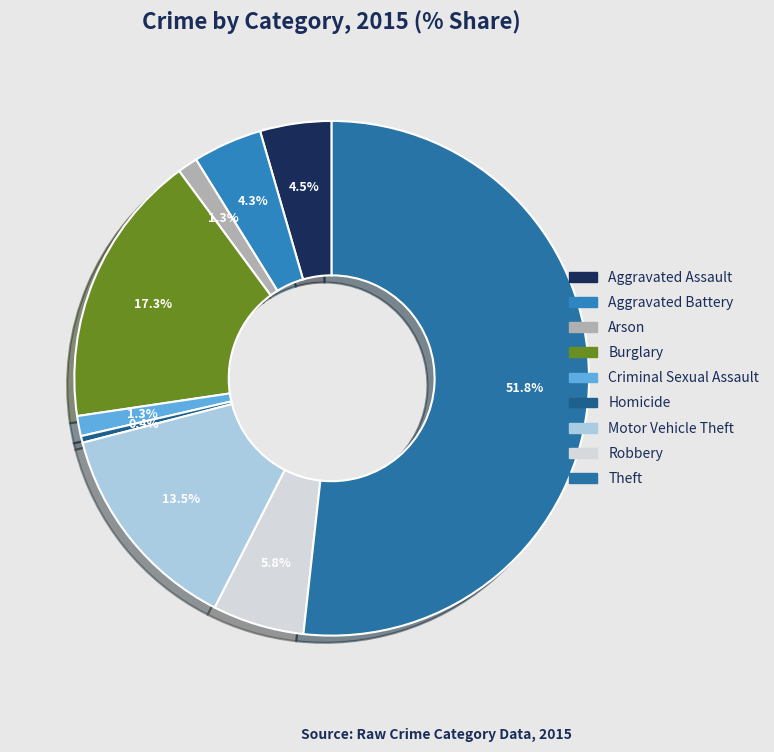

Does Theft represent more than half of the total?

Yes